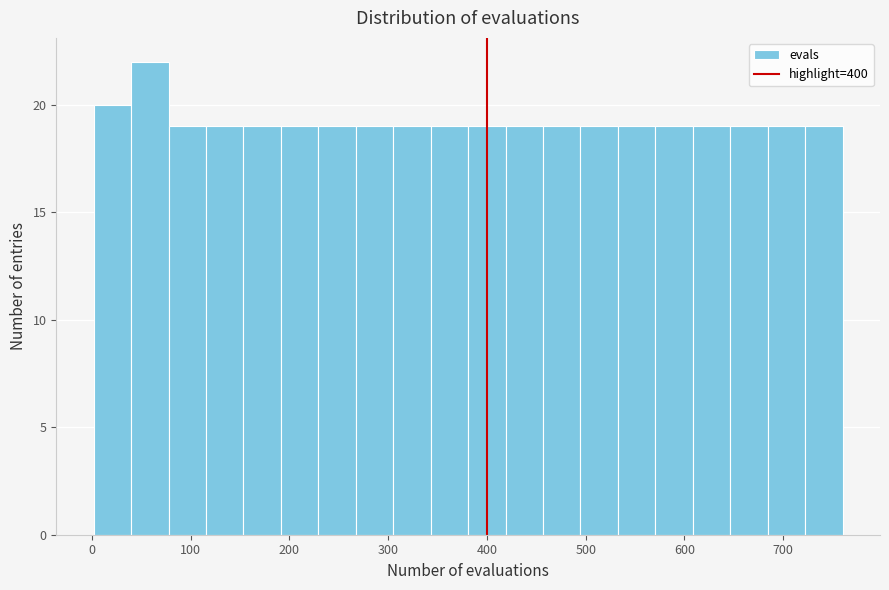

Around what value on the x-axis is the tallest bar? Give the approximate position of its centre, as read against the axis.

60